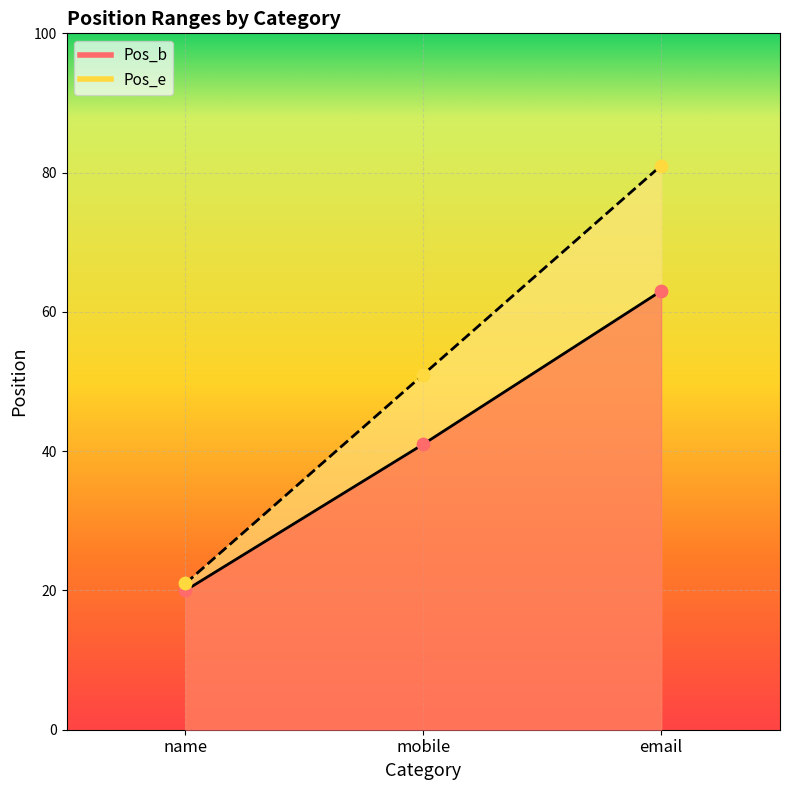

Which series has the widest spread of Y values?

Pos_e